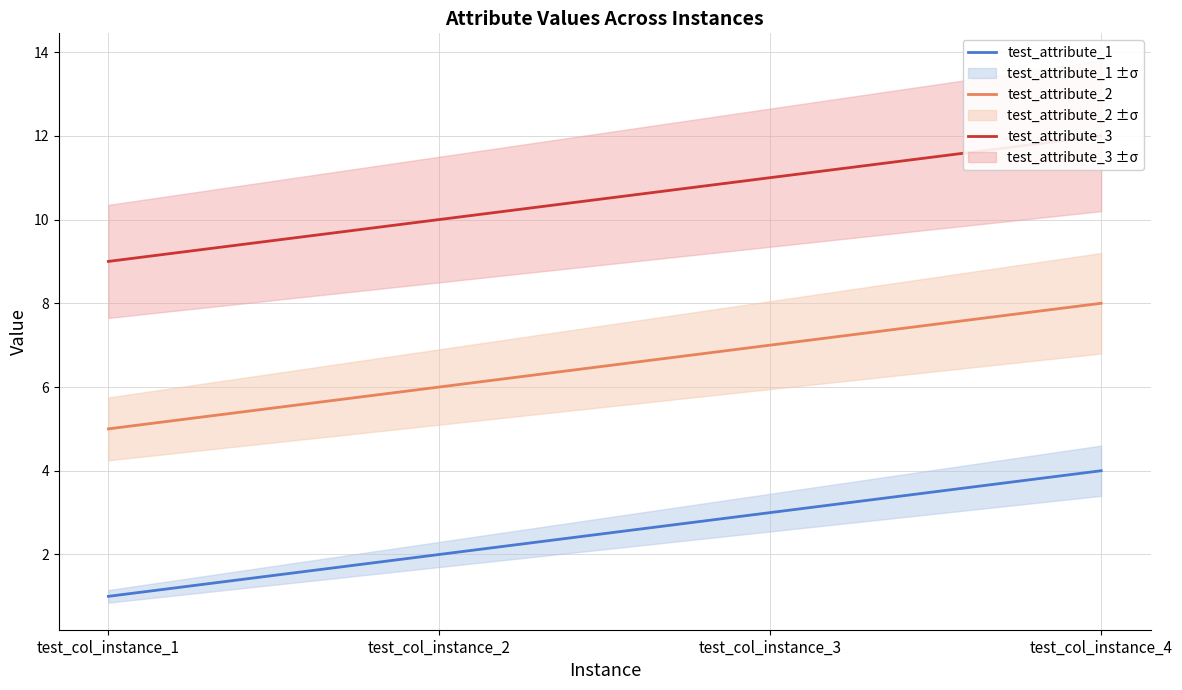

Which series has the largest total across all categories?

test_attribute_3